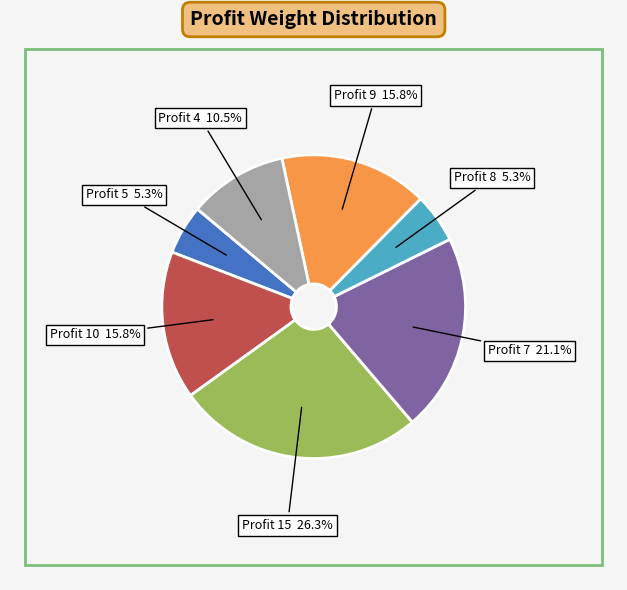

Is there a majority slice in this chart?

No